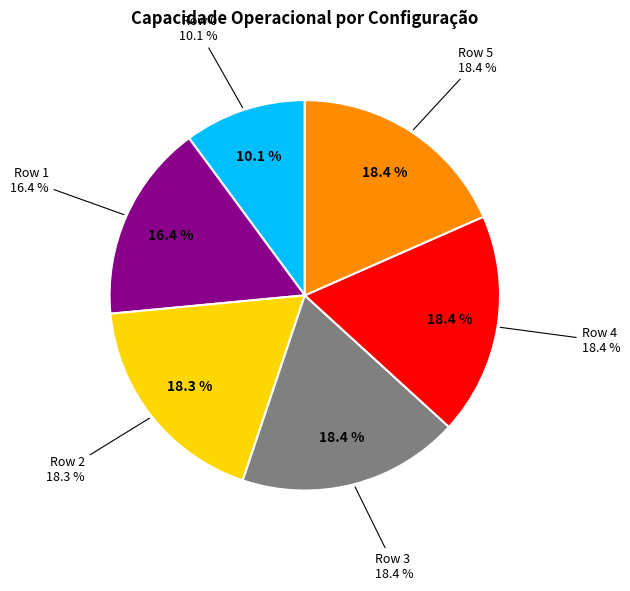

What is the change in value from Row 0 to Row 1?

+0.6